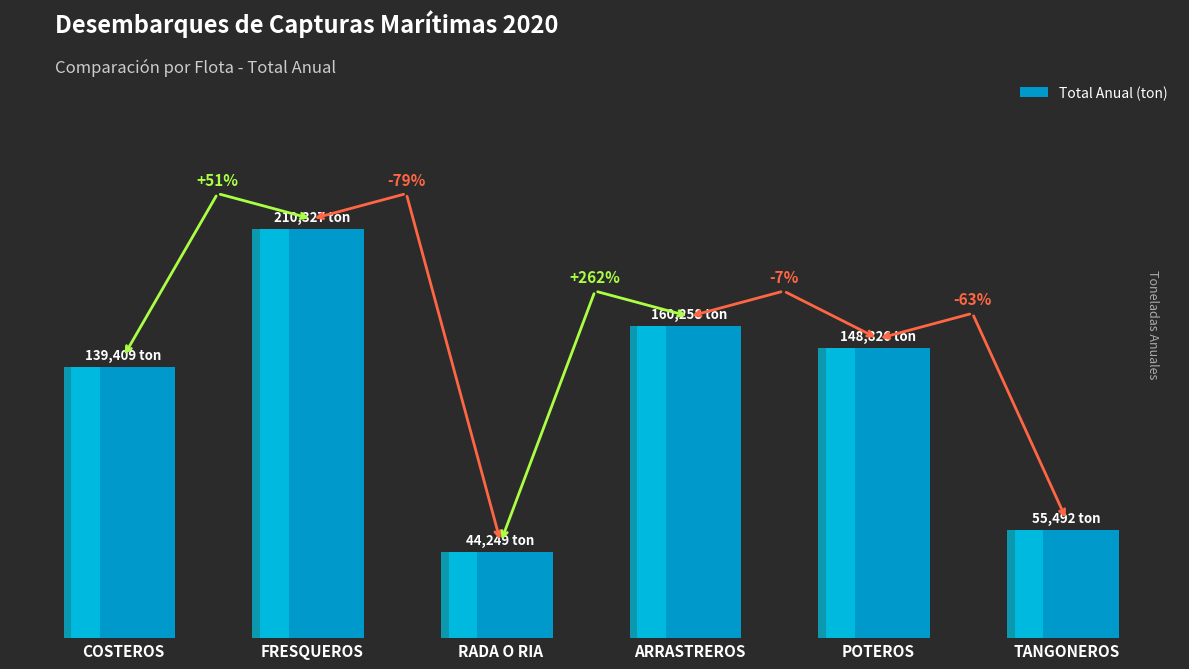

What position from the right is ARRASTREROS?

3